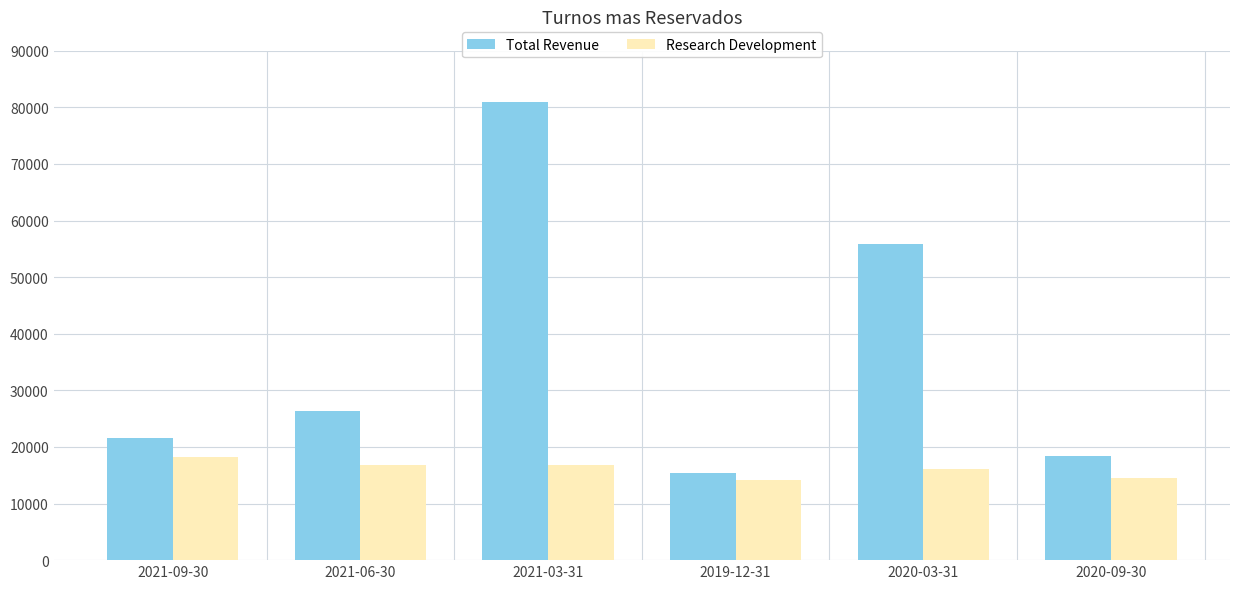

Does the chart contain any negative values?

No